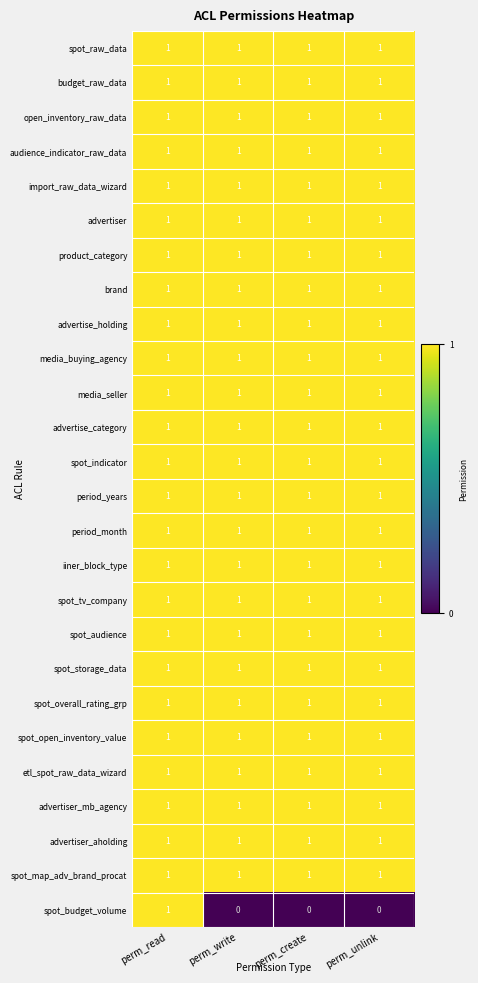

Which series has the widest spread of values?

spot_budget_volume